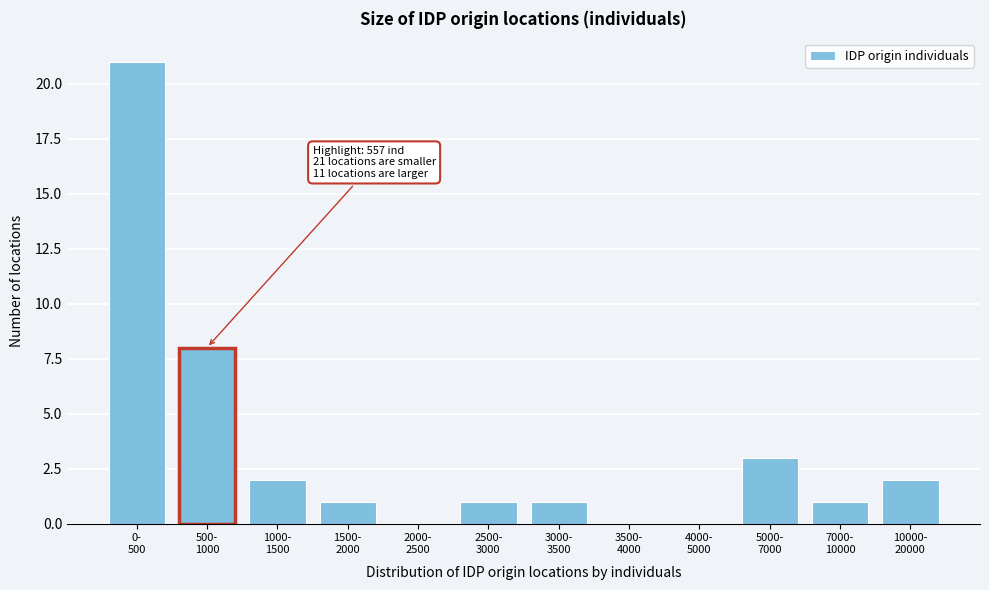

What is the sum of all values?

40